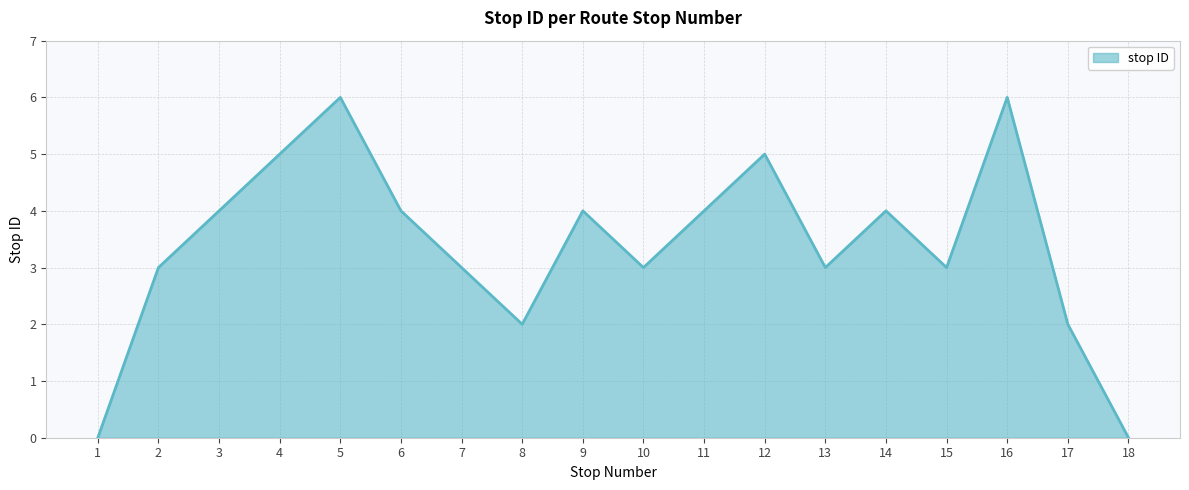

What is the sum of all values?

61